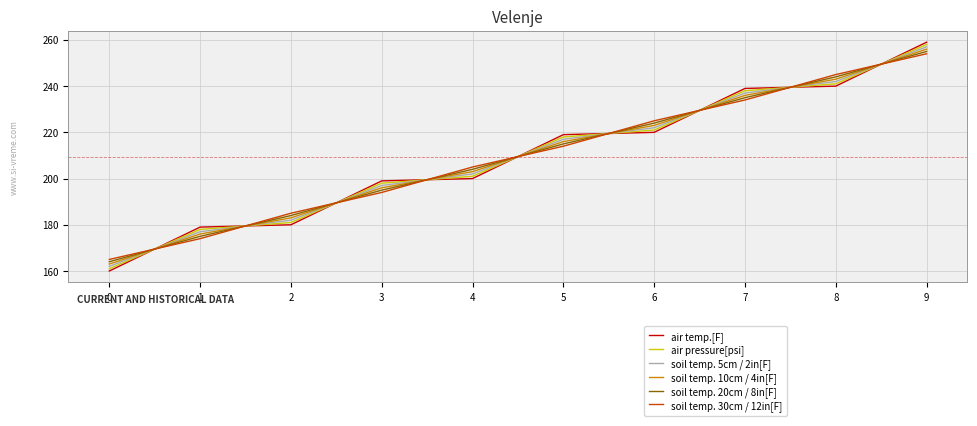

What is the average value of the soil temp. 5cm / 2in[F] series?

209.5